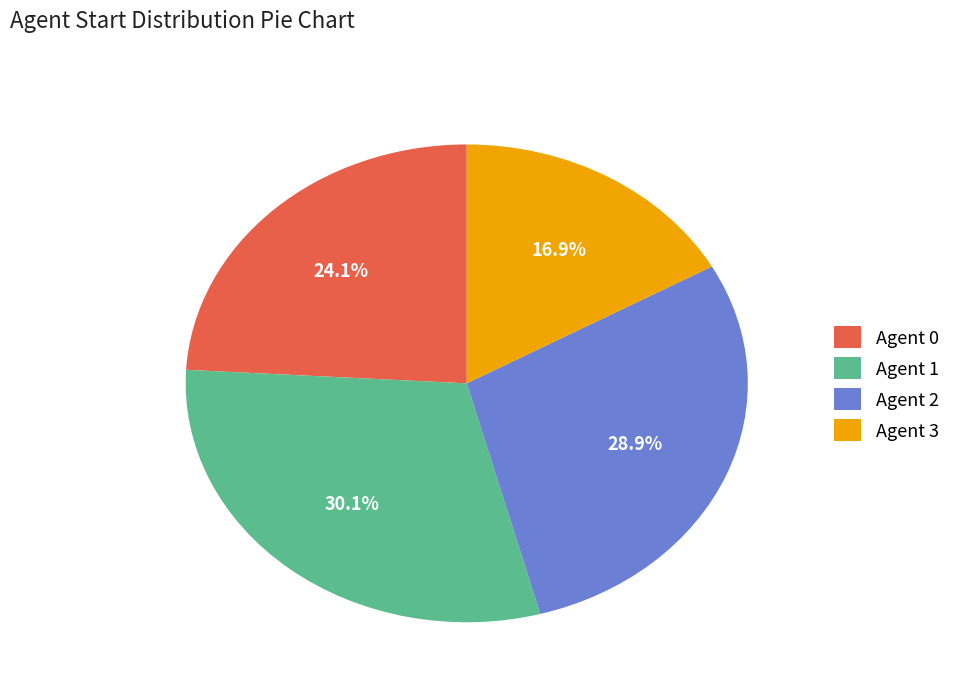

To the nearest percent, what is the difference between the largest and smallest slice percentages?

13%